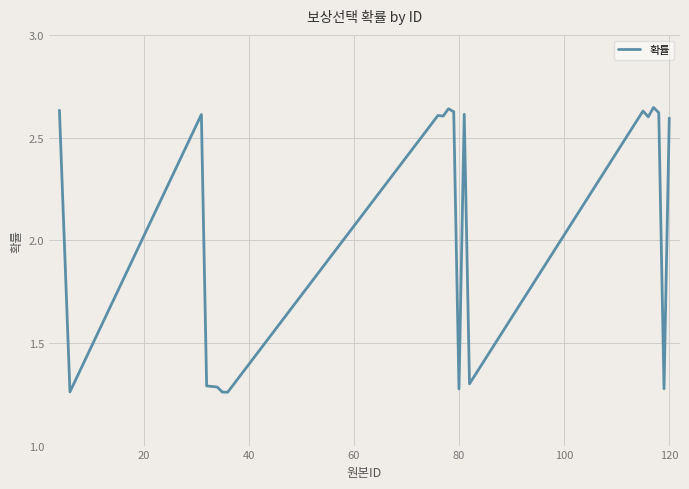

What is the difference between the maximum and minimum values?

1.4